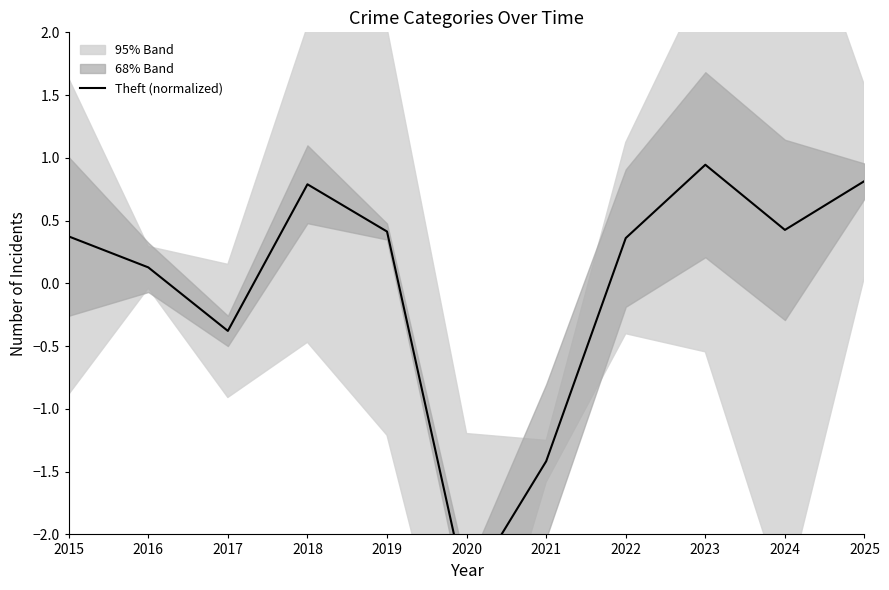

How many points are lower than both their immediate neighbors (excluding endpoints)?

3